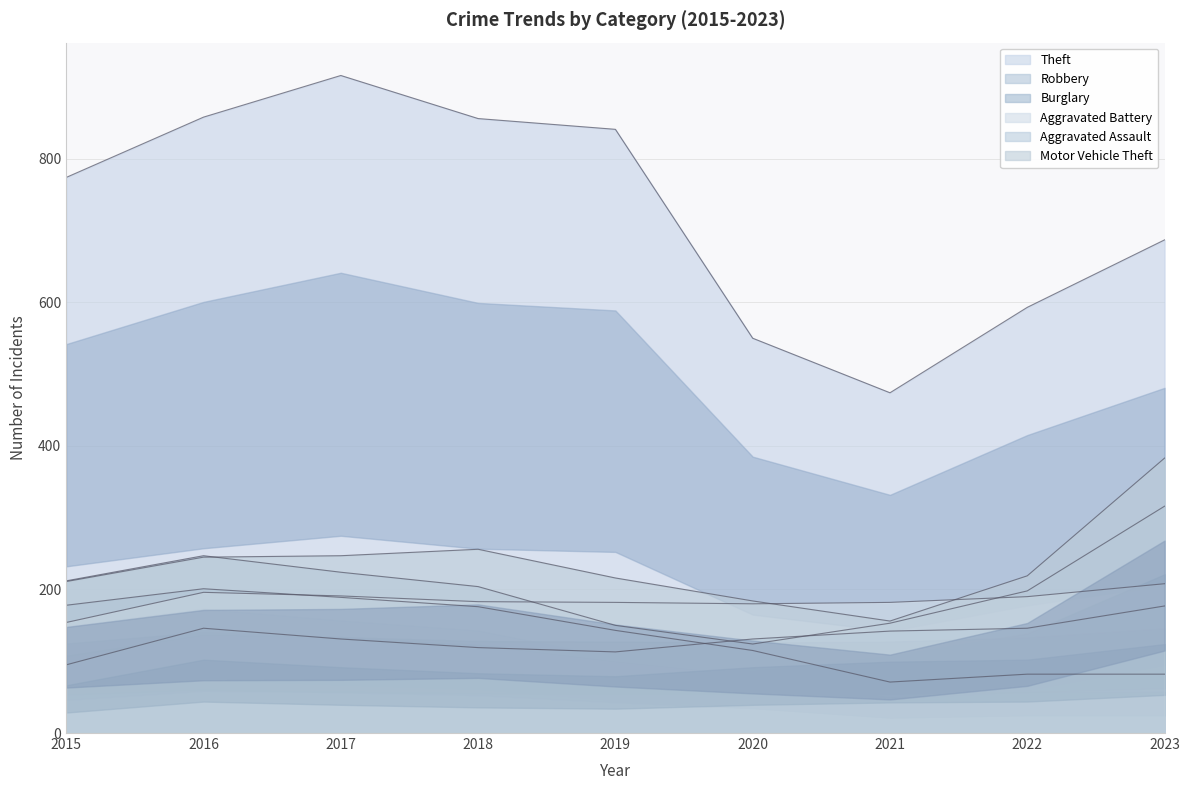

Does the chart have visible grid lines?

Yes